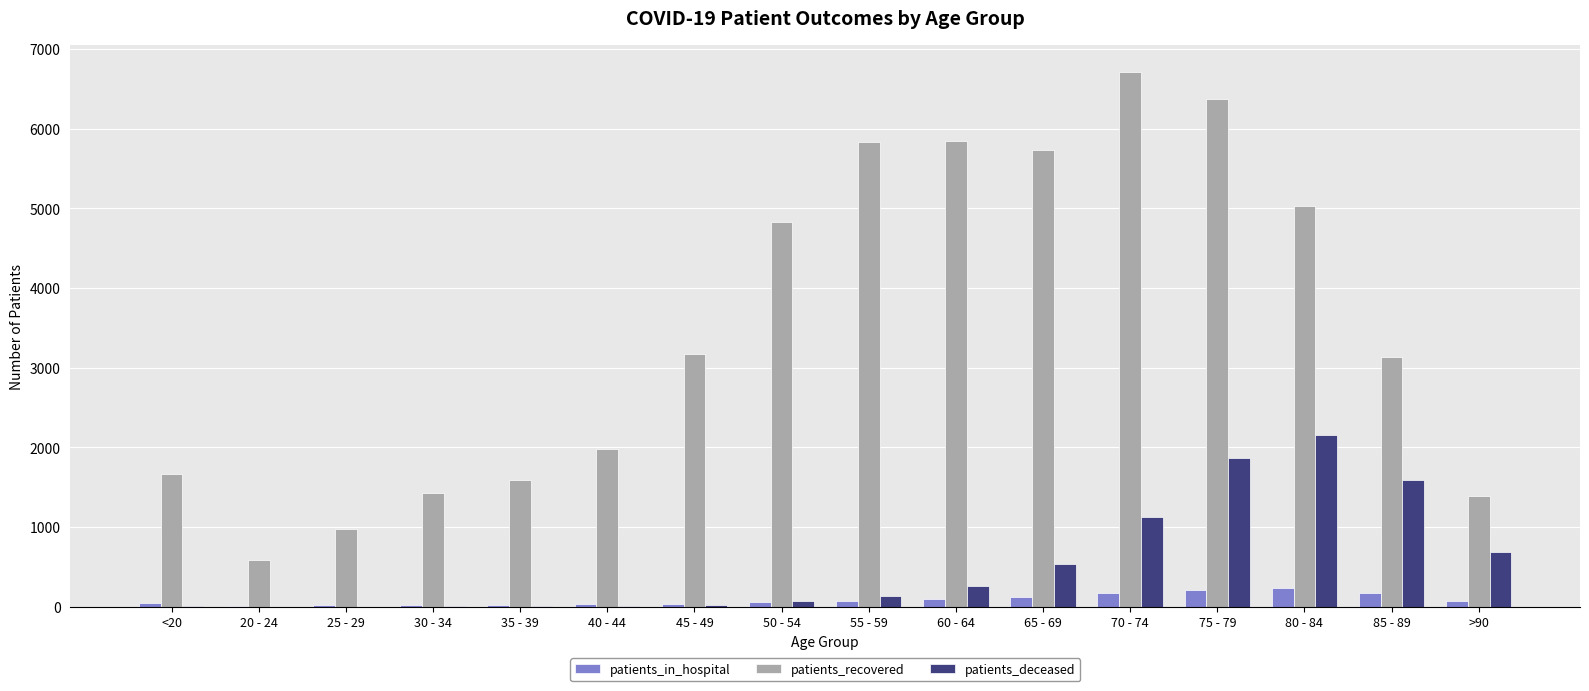

What value does the patients_deceased series have at 50 - 54?

78